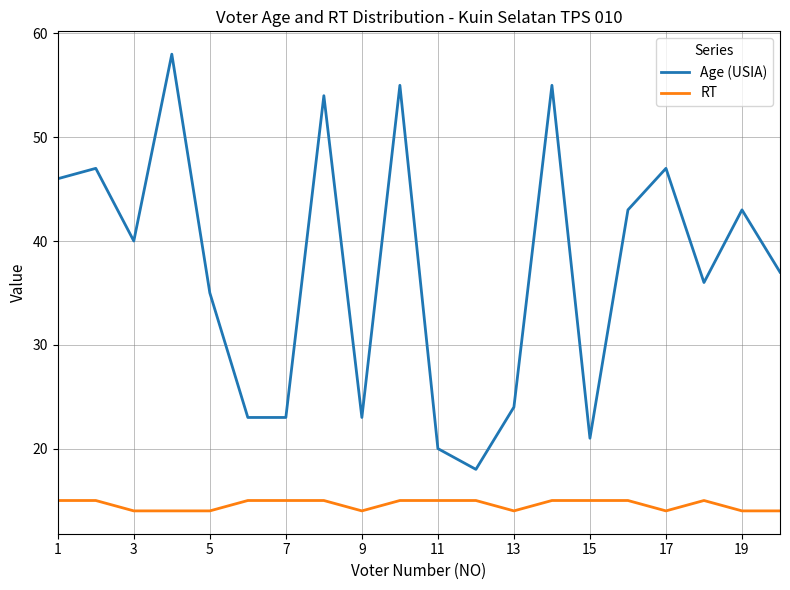

Which series has the widest spread of values?

Age (USIA)